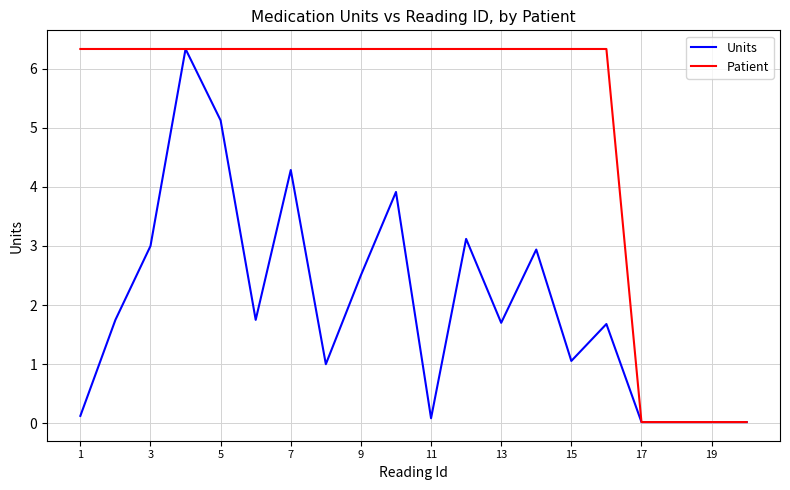

What is the highest value of the Units series?

6.3